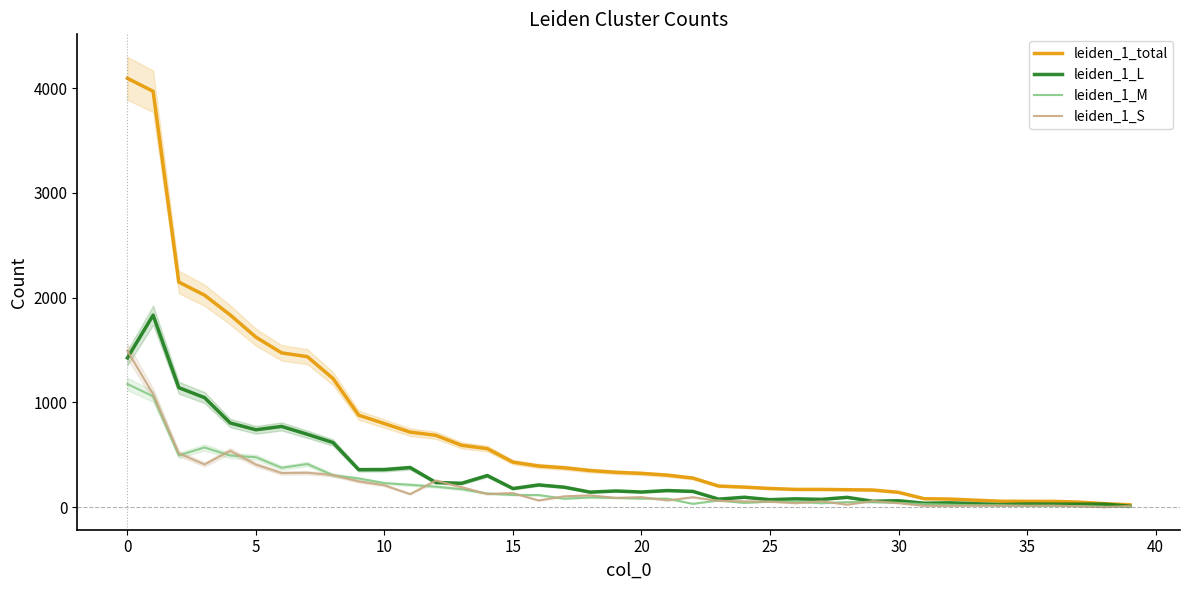

What is the sum of all leiden_1_total values?

28738